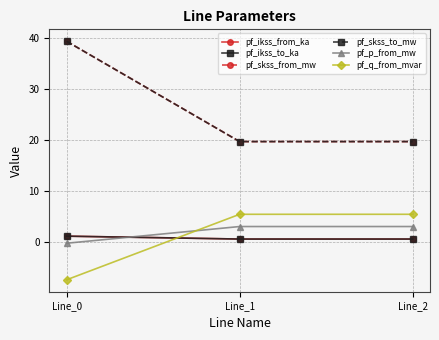

Which series has the widest spread of values?

pf_skss_from_mw